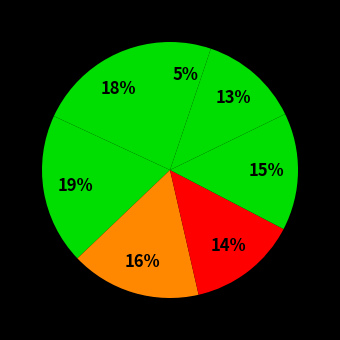

How many segments does this pie chart have?

7